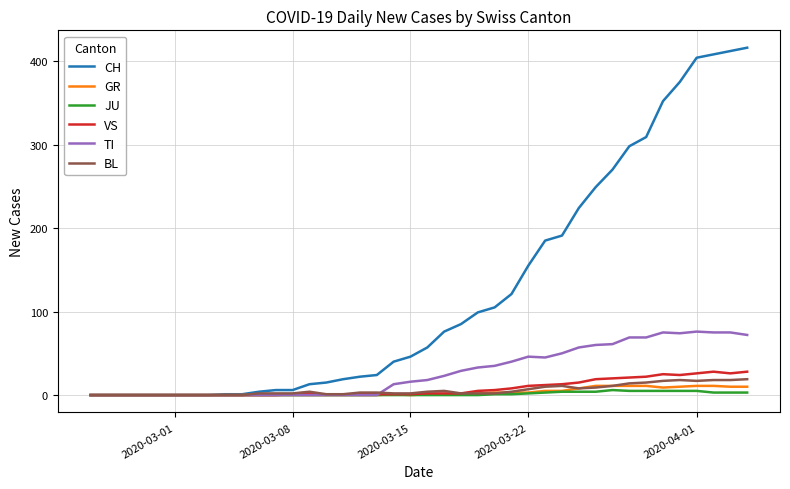

Which series has the widest spread of values?

CH